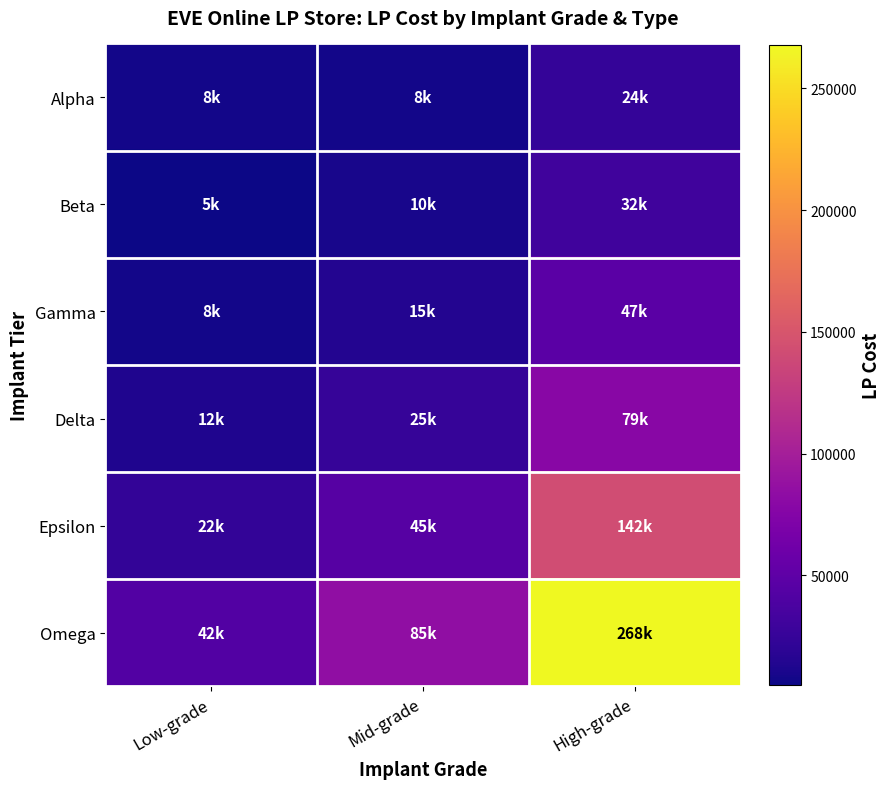

How many categories are shown in the chart?

3